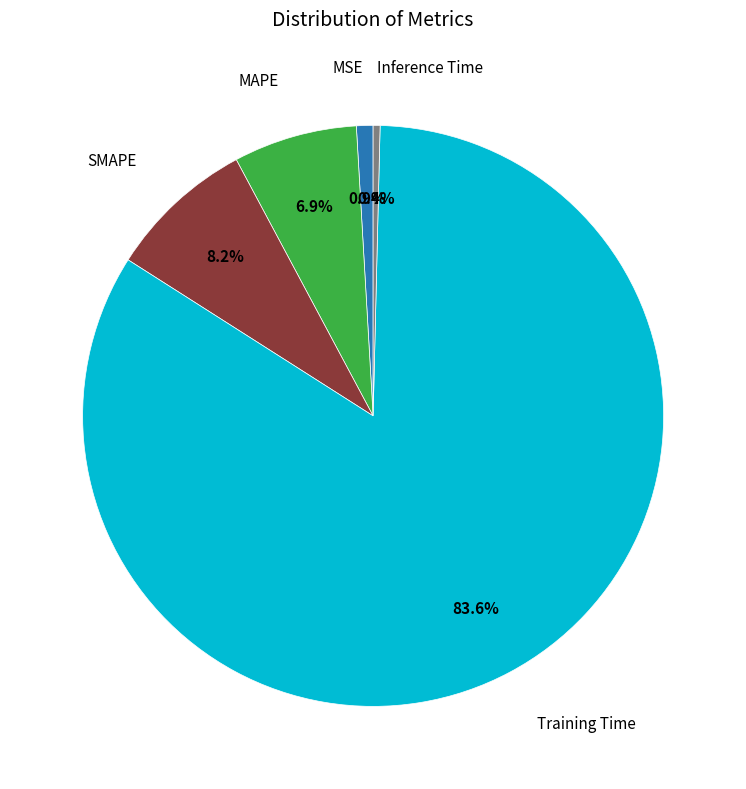

Is there a majority slice in this chart?

Yes